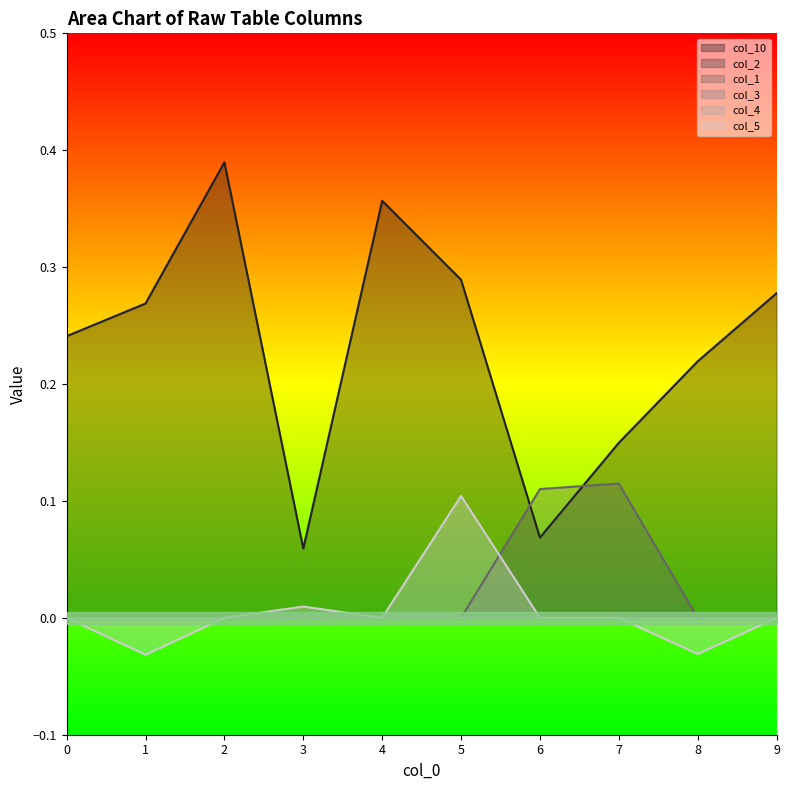

In col_10, how many points are higher than both neighbors (excluding endpoints)?

2